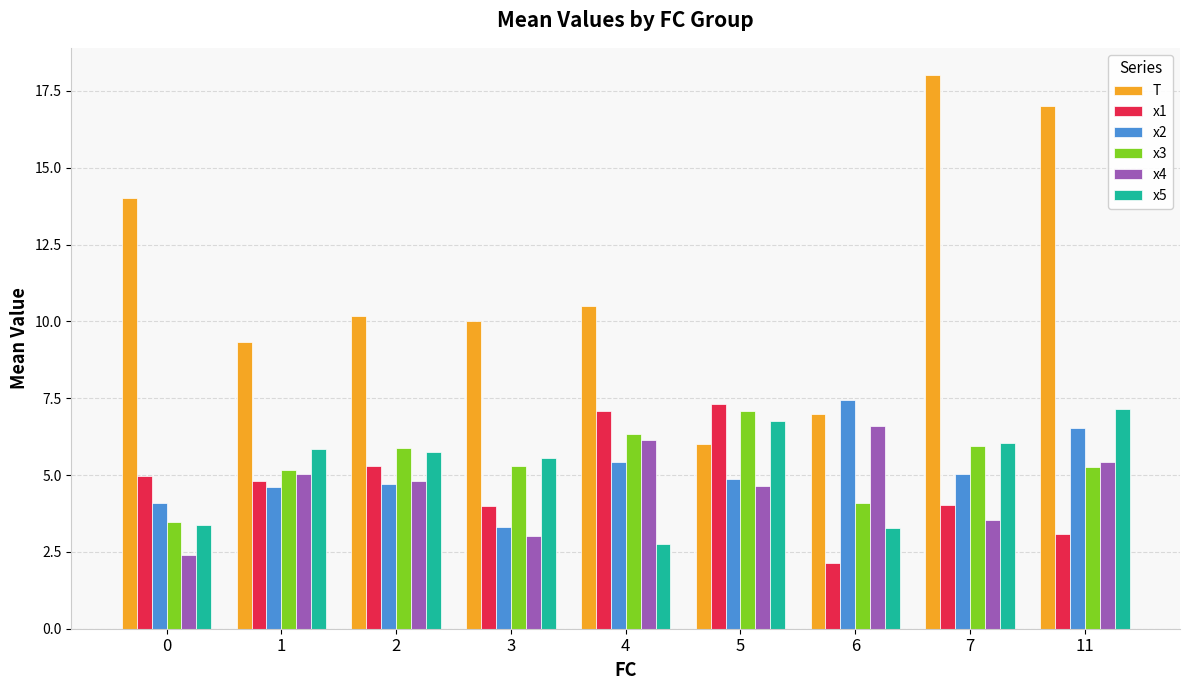

Which series has the largest range (max minus min)?

T